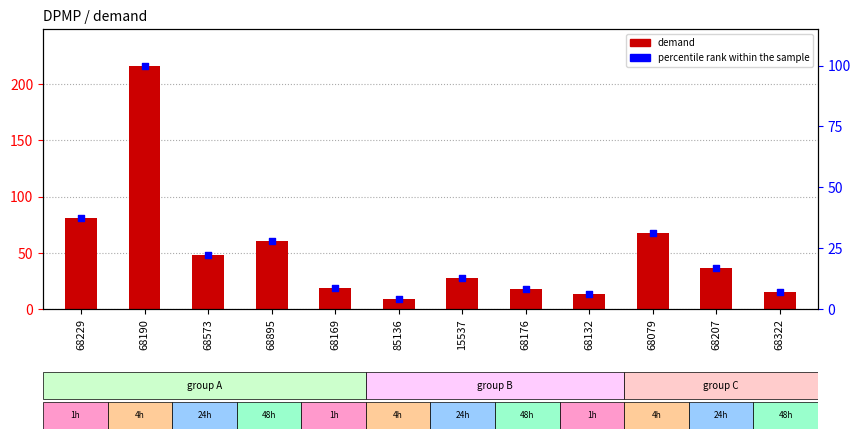

Which series reaches the minimum Y coordinate?

percentile rank within the sample